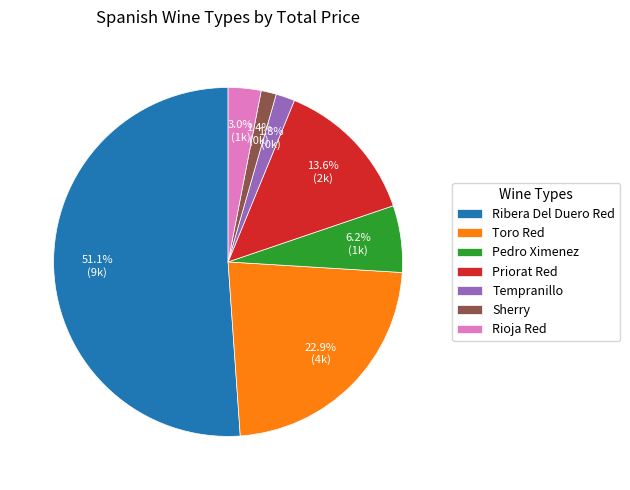

To the nearest percent, what is the difference between the largest and smallest slice percentages?

50%